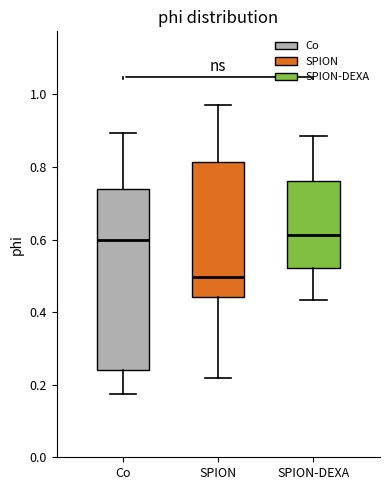

Reading left to right, read every box against the y-axis: the position of its median line, the range the box covers, and the ends of its whiskers. The values are not printed on the chart, so give them approximately, as read against the axis.

Co: median 0.60, box 0.24 to 0.74, whiskers 0.18 to 0.90
SPION: median 0.50, box 0.44 to 0.82, whiskers 0.22 to 0.98
SPION-DEXA: median 0.62, box 0.52 to 0.76, whiskers 0.44 to 0.88